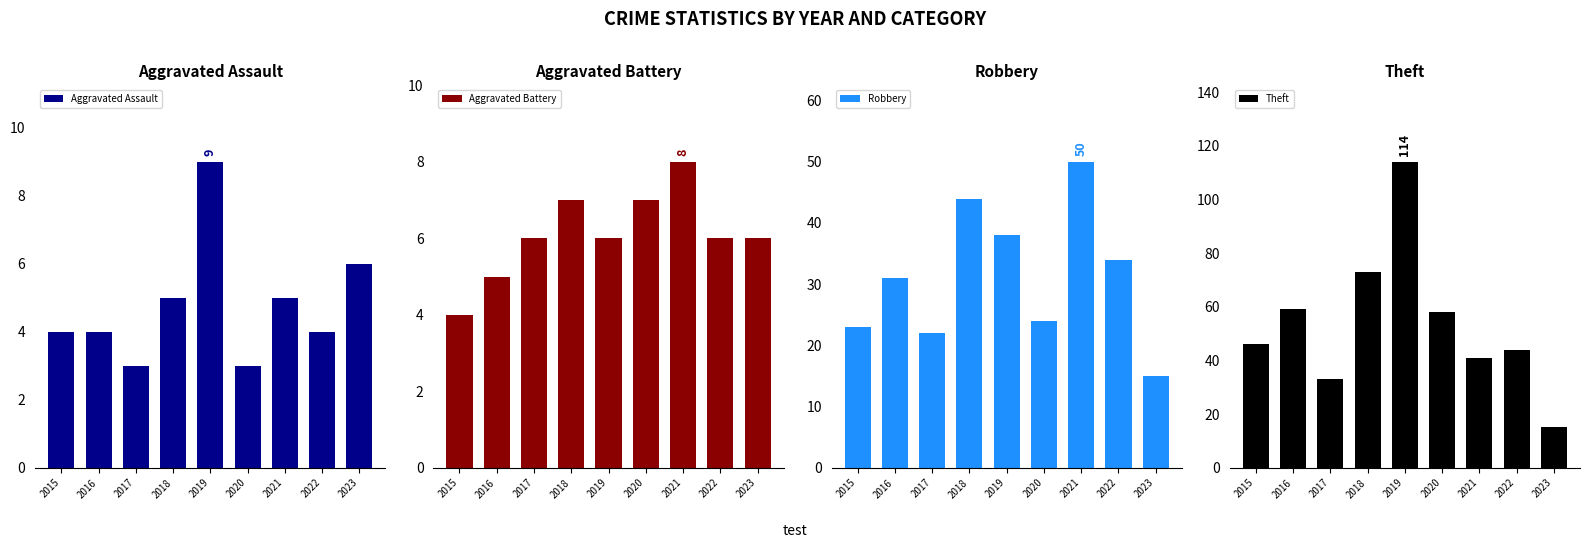

Which series changed the most between 2018 and 2020?

Robbery